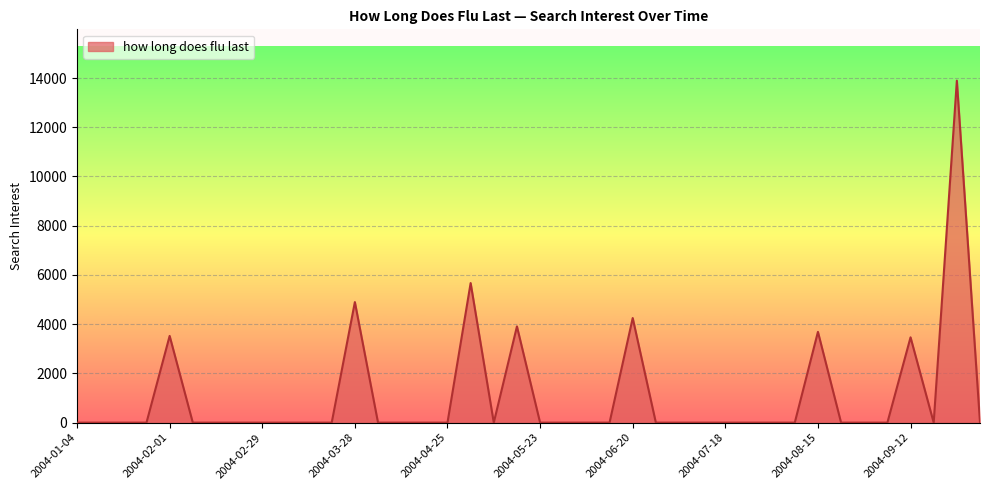

What is the greatest value displayed?

13893.5